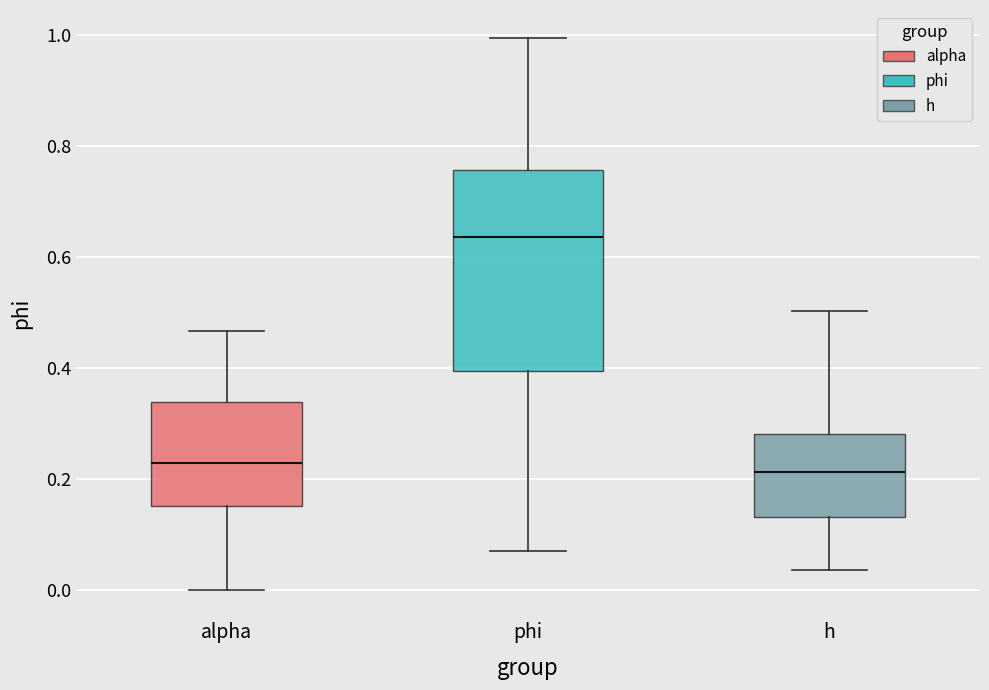

Comparing the boxes themselves (not the whiskers), which one is the tallest?

phi